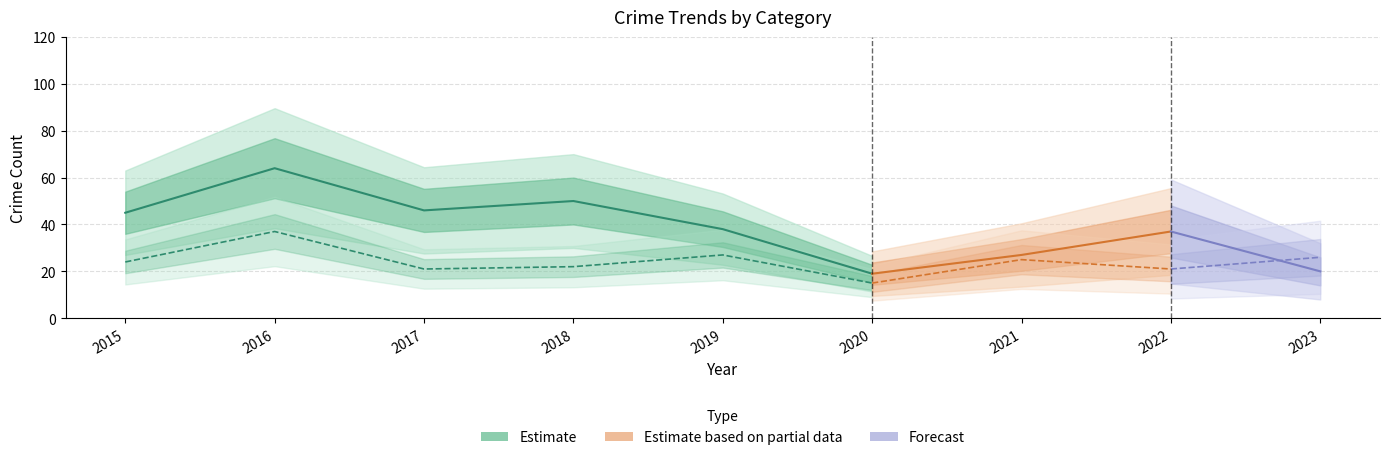

True or false: Robbery has a value of 37 at 2016.

True